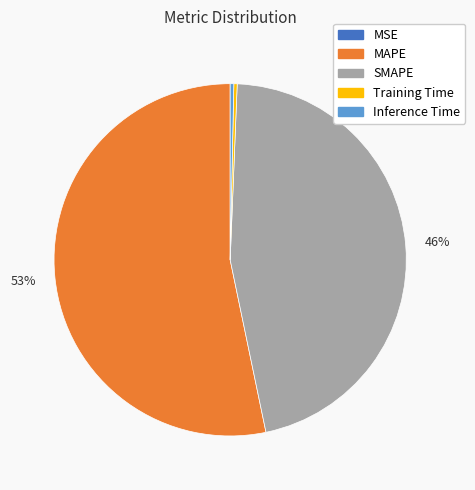

Combined, do MAPE and SMAPE account for over 50%?

Yes